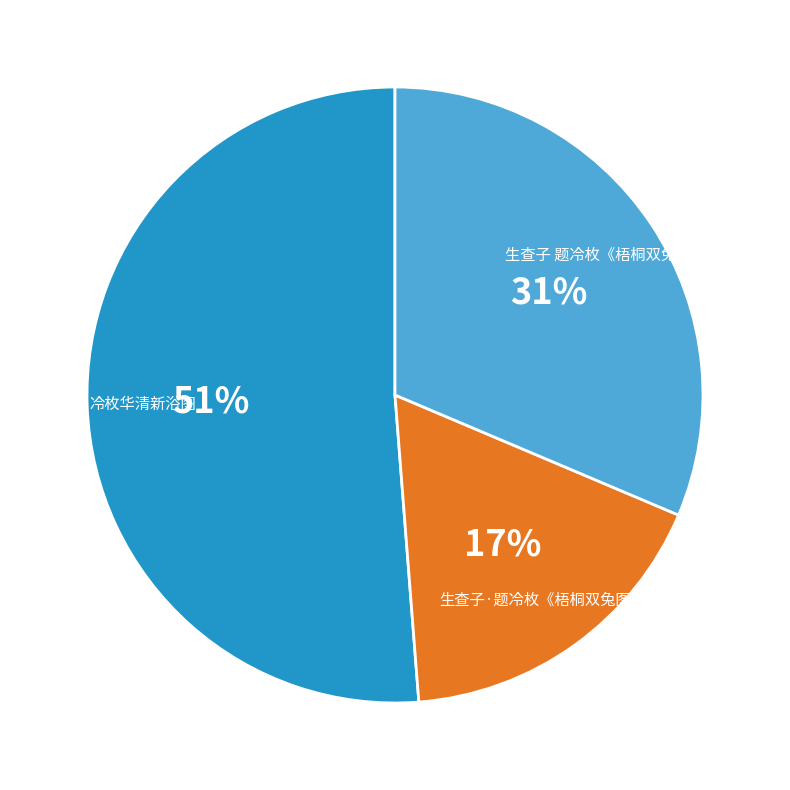

To the nearest percent, what is the difference between the largest and smallest slice percentages?

34%